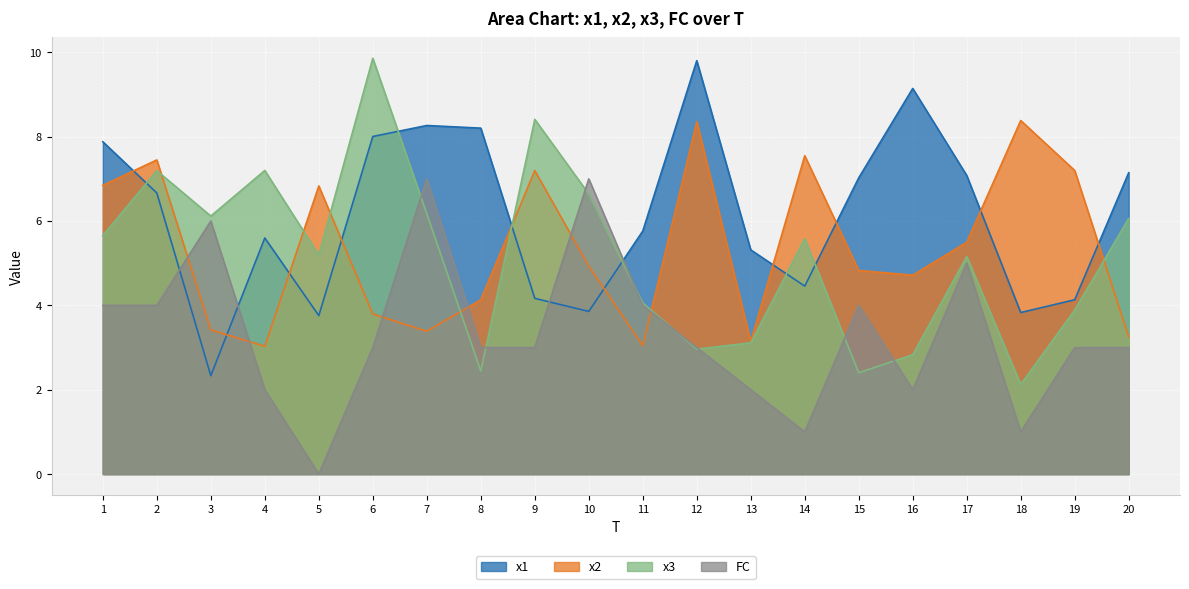

How many categories are shown in the chart?

20